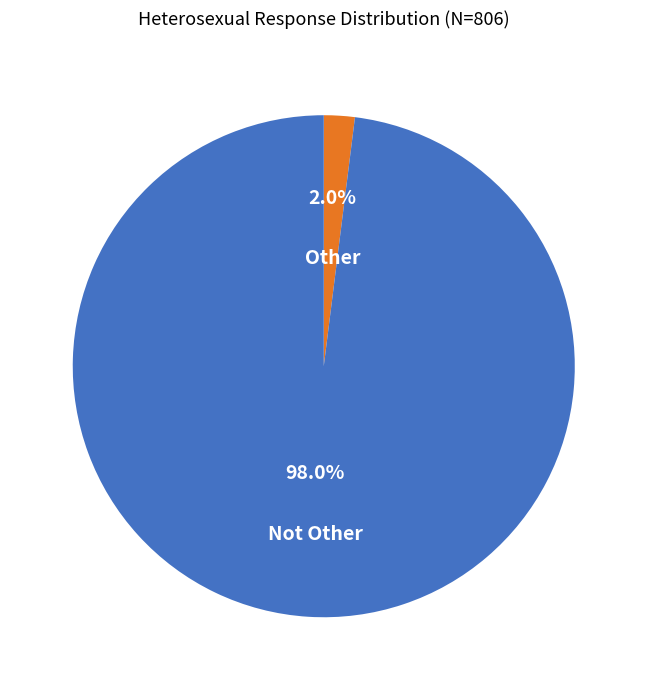

Which category has the biggest portion of the pie?

Not Other